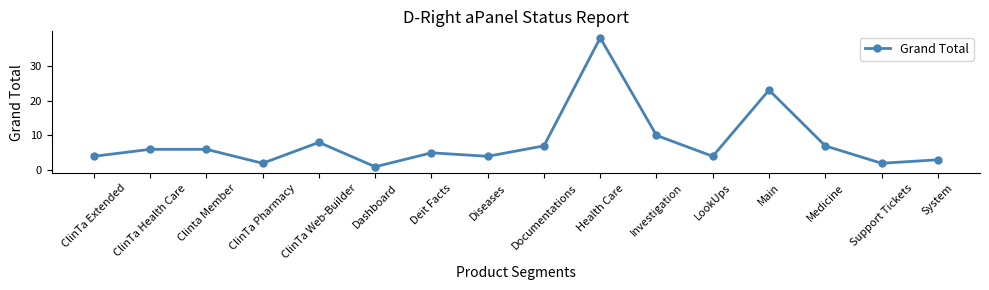

Reading right to left, what are all the values shown in this chart?

System=3	Support Tickets=2	Medicine=7	Main=23	LookUps=4	Investigation=10	Health Care=38	Documentations=7	Diseases=4	Deit Facts=5	Dashboard=1	ClinTa Web-Builder=8	ClinTa Pharmacy=2	Clinta Member=6	ClinTa Health Care=6	ClinTa Extended=4